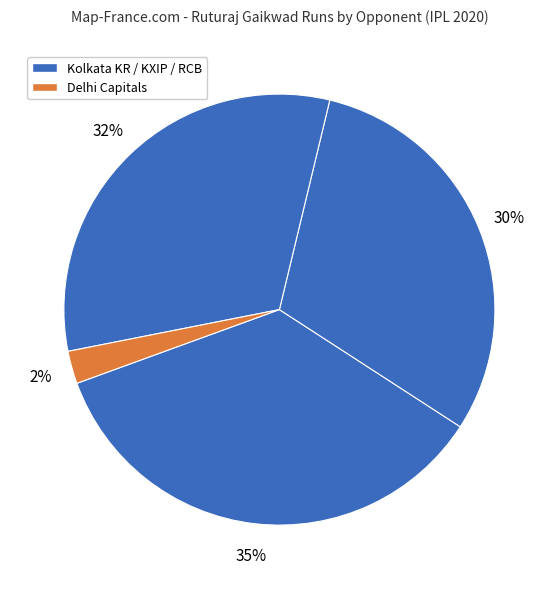

How many slices are in this pie chart?

4